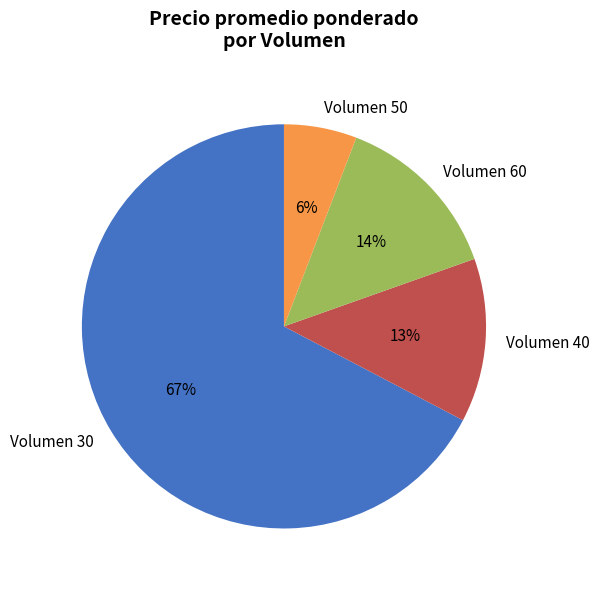

Does Volumen 60 represent more than half of the total?

No